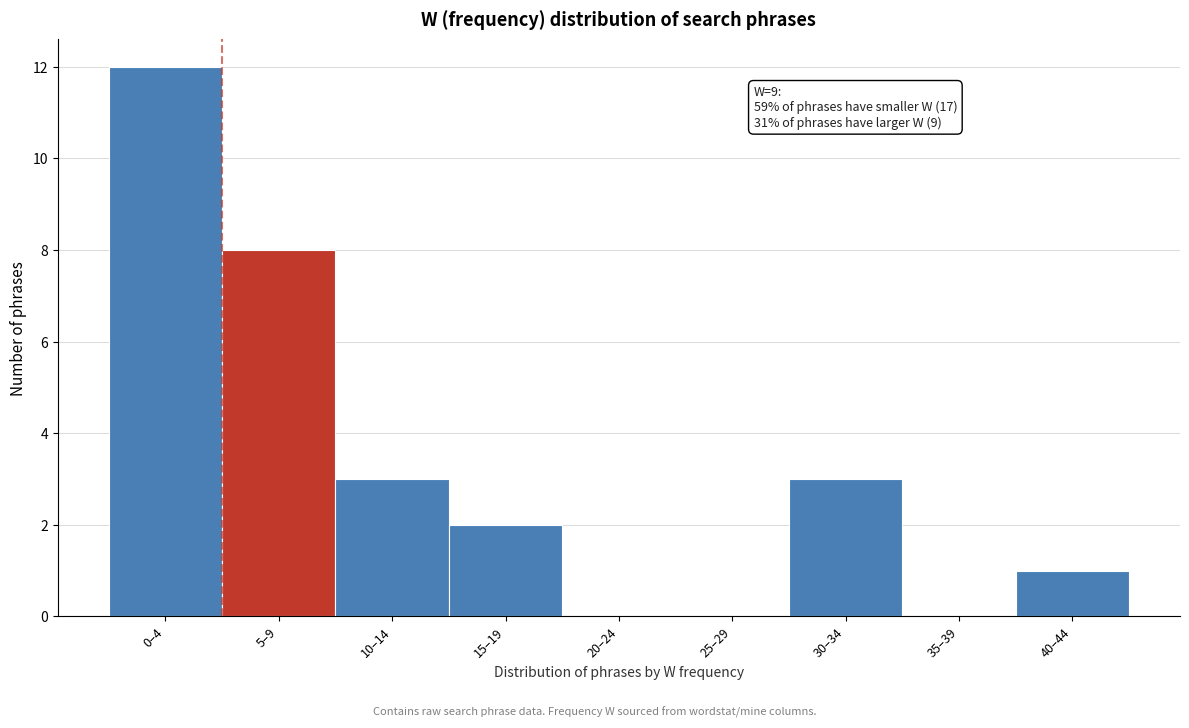

Reading left to right, transcribe all the data shown in this chart.

0–4=12	5–9=8	10–14=3	15–19=2	20–24=0	25–29=0	30–34=3	35–39=0	40–44=1